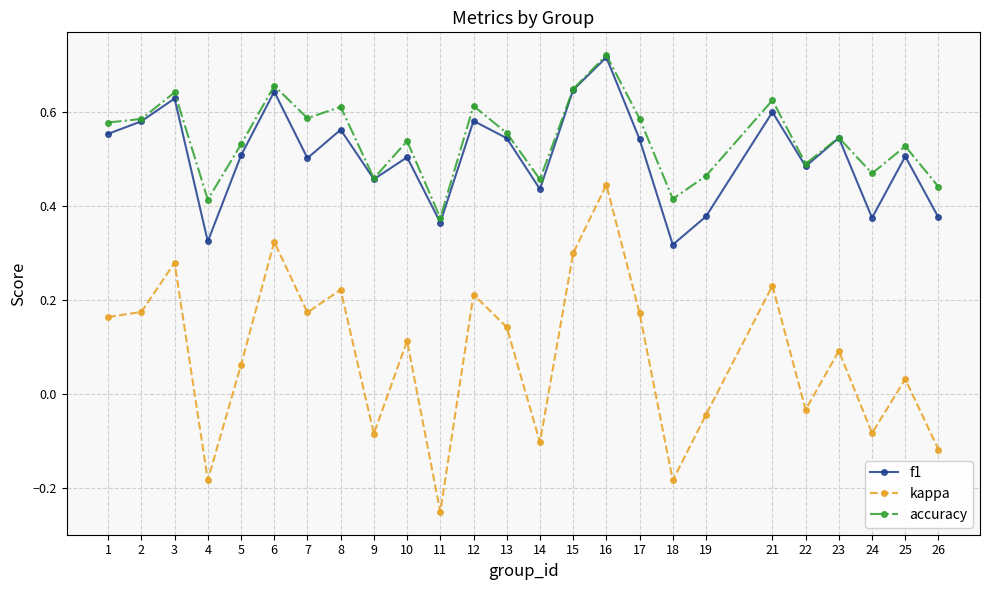

What is the total value across all series at 24?

0.8